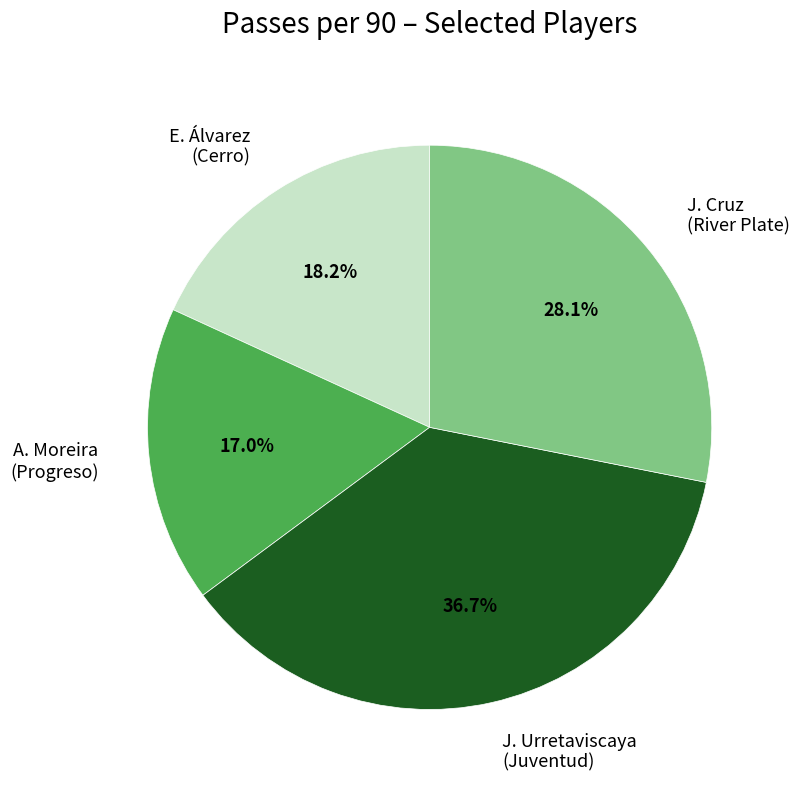

True or false: J. Urretaviscaya (Juventud) accounts for 26% of the total.

False